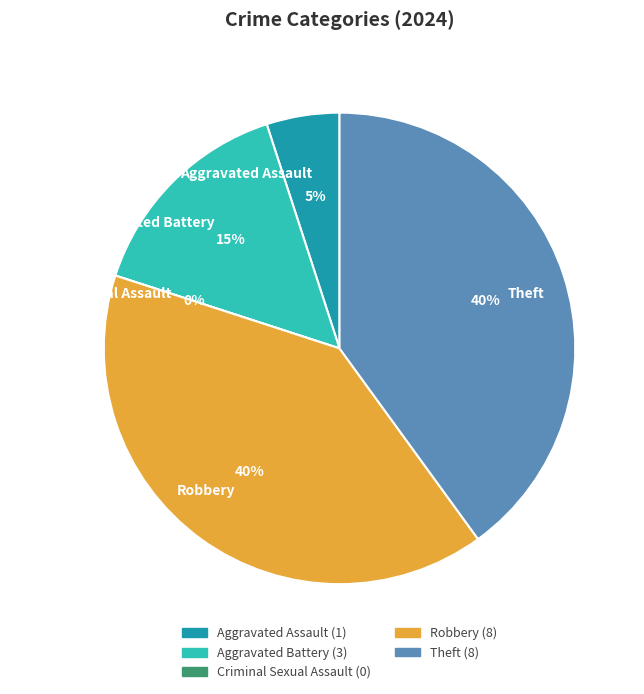

Is there any slice that represents more than half of the pie?

No